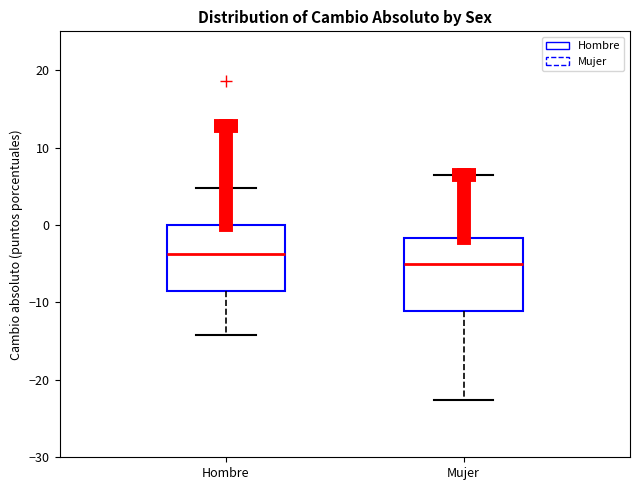

Reading left to right, read every box against the y-axis: the position of its median line, the range the box covers, and the ends of its whiskers. The values are not printed on the chart, so give them approximately, as read against the axis.

Hombre: median -4, box -8 to 0, whiskers -14 to 5
Mujer: median -5, box -11 to -2, whiskers -23 to 7